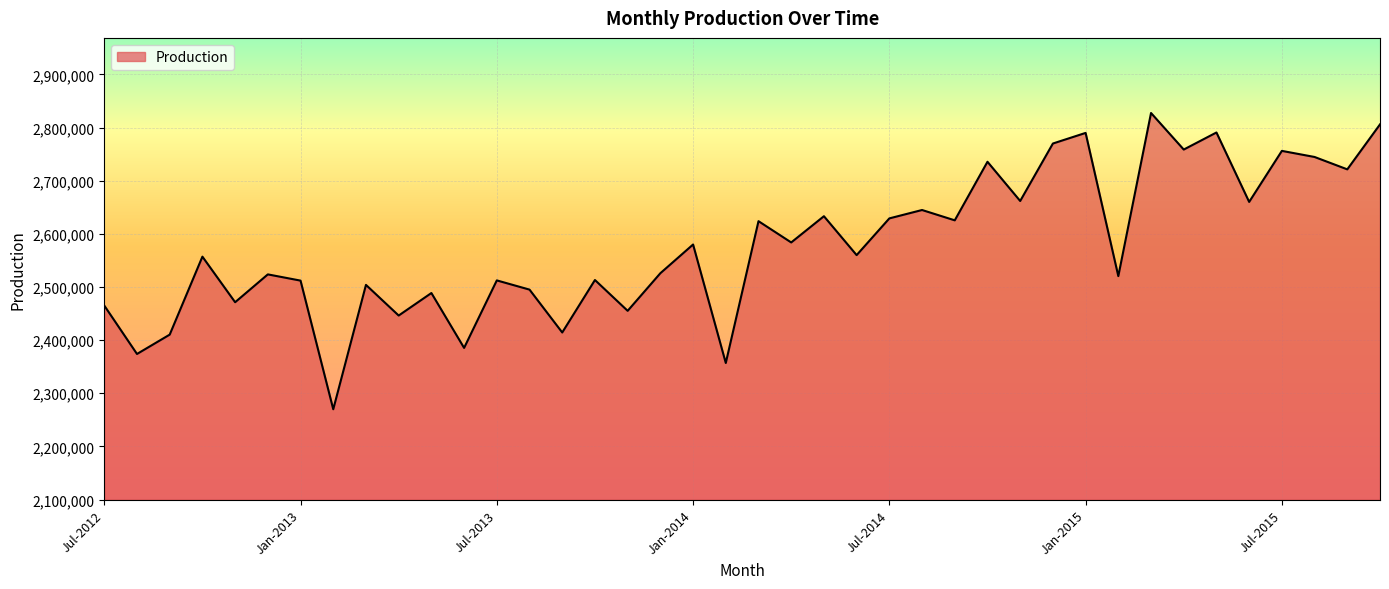

What is the difference between the maximum and minimum values?

557617